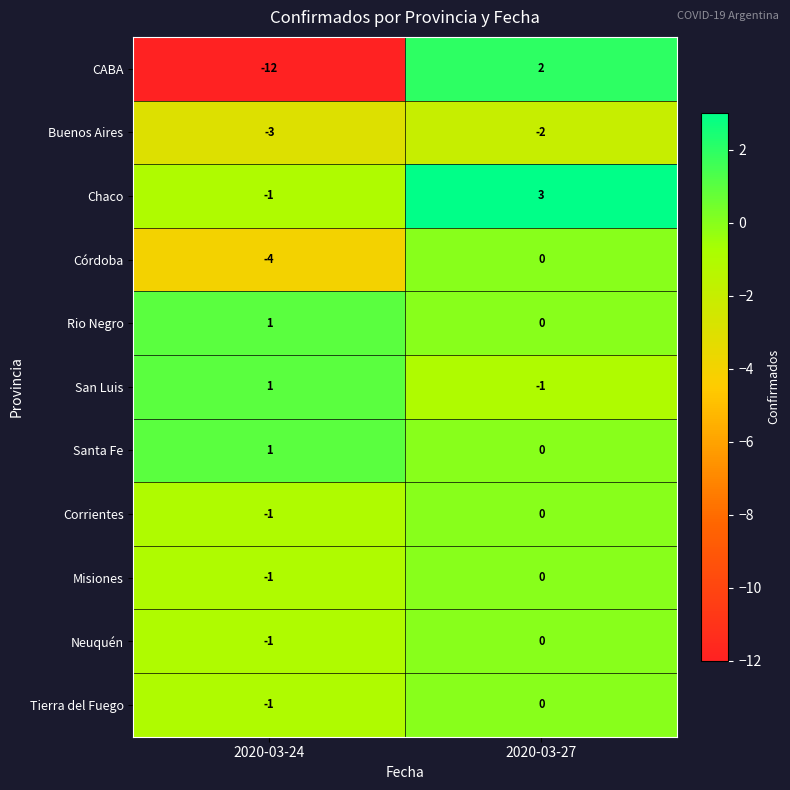

Which category has the highest value across all series?

2020-03-27